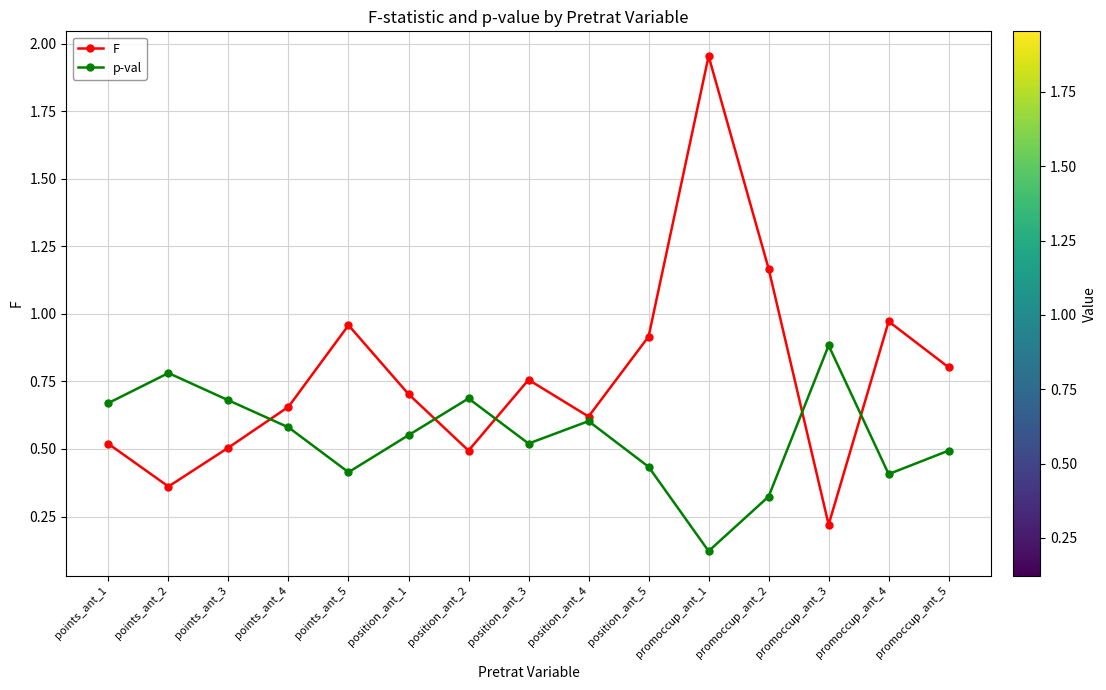

List the series in order of their peak value, lowest first.

p-val, F